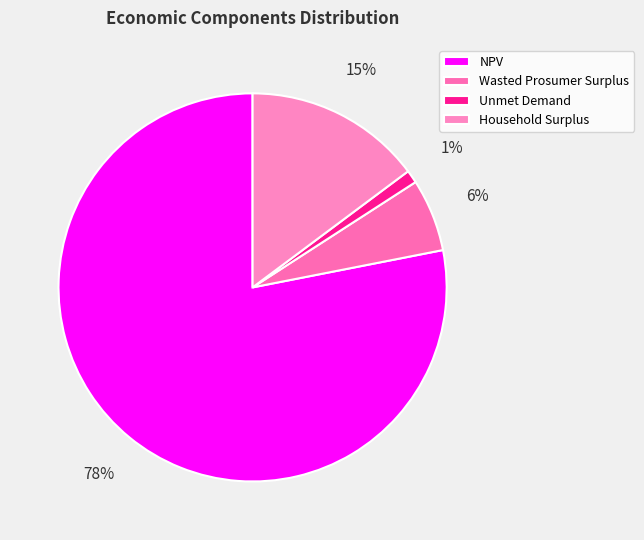

Do NPV and Household Surplus together represent more than half of the pie?

Yes